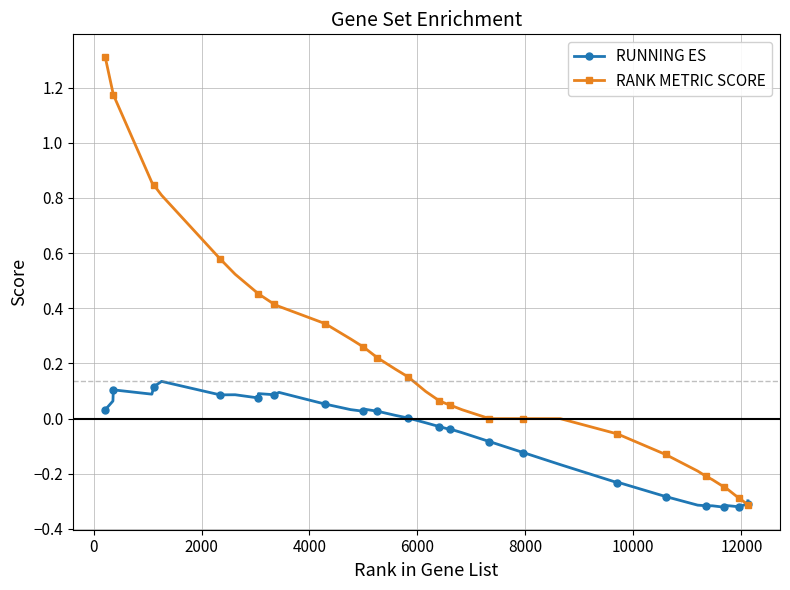

What is the difference between the maximum and minimum values in the RANK METRIC SCORE series?

1.6